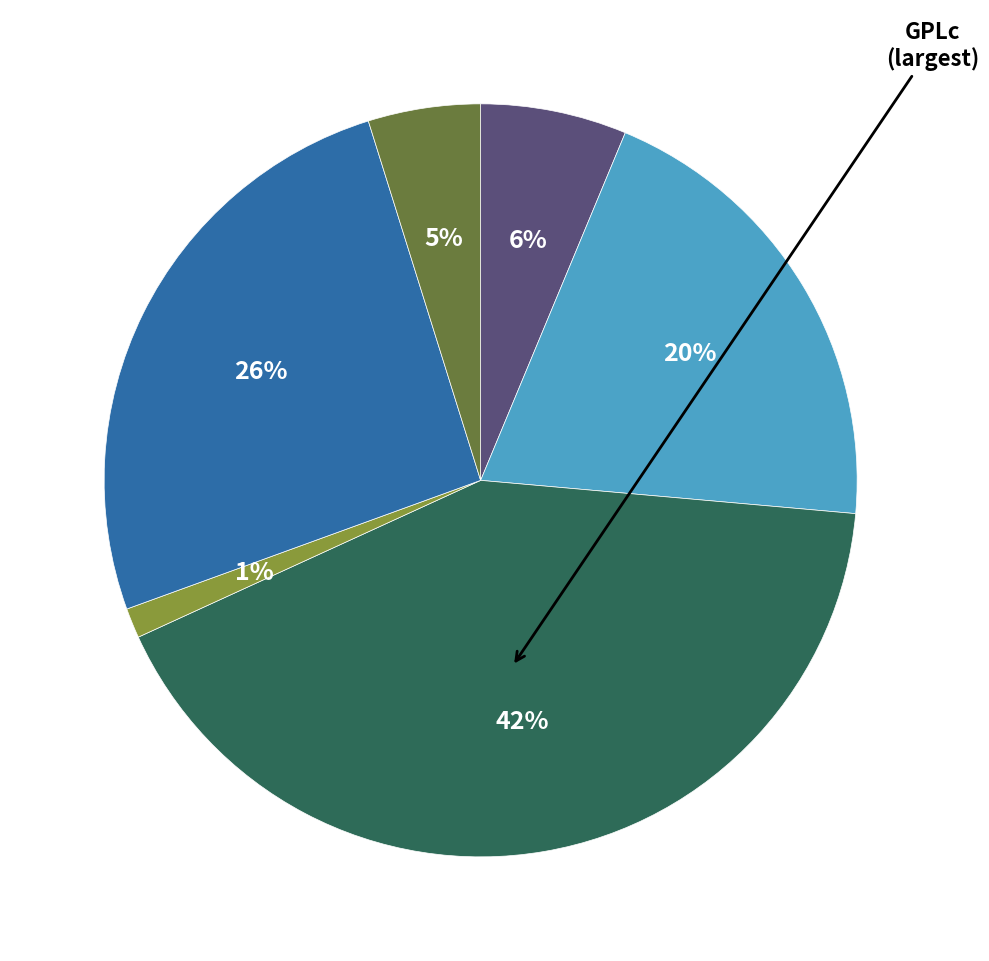

Is there a majority slice in this chart?

No